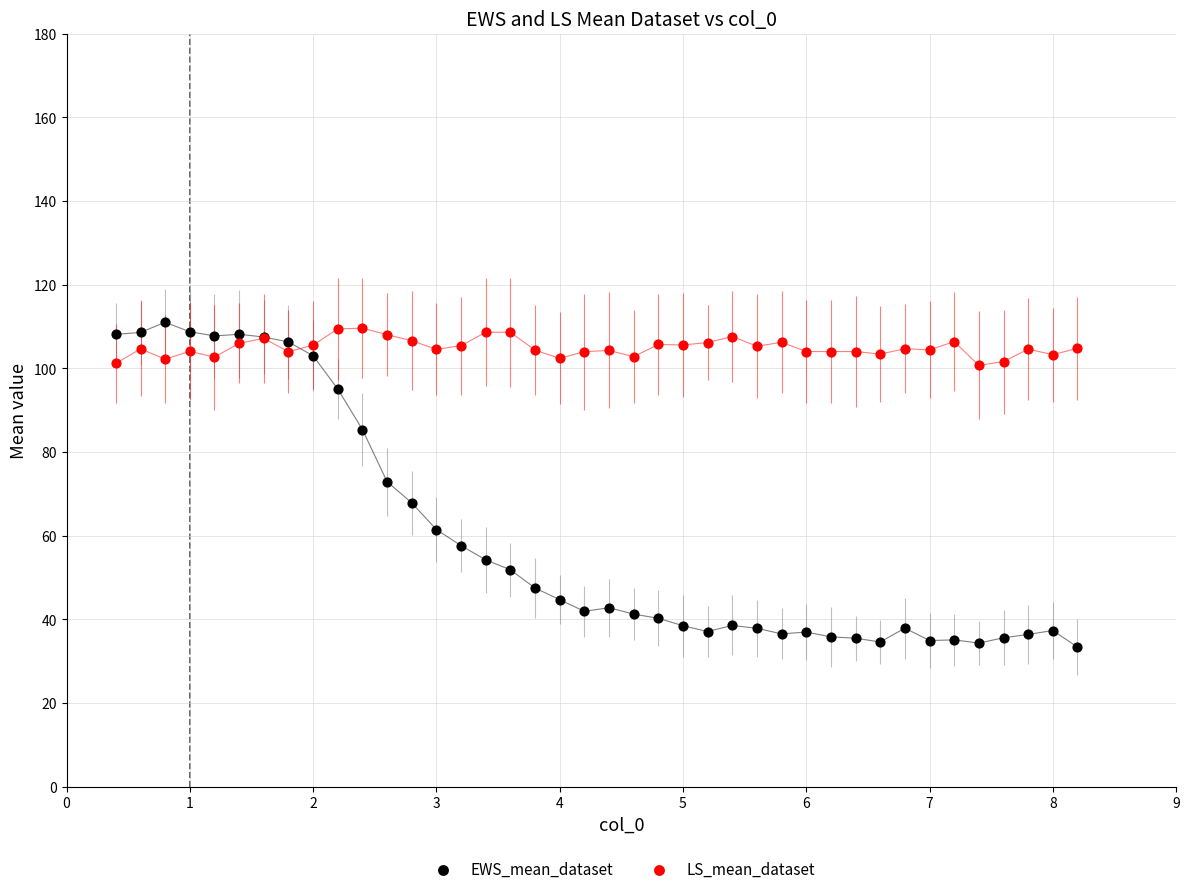

What are all the series names shown in the legend?

EWS_mean_dataset, LS_mean_dataset